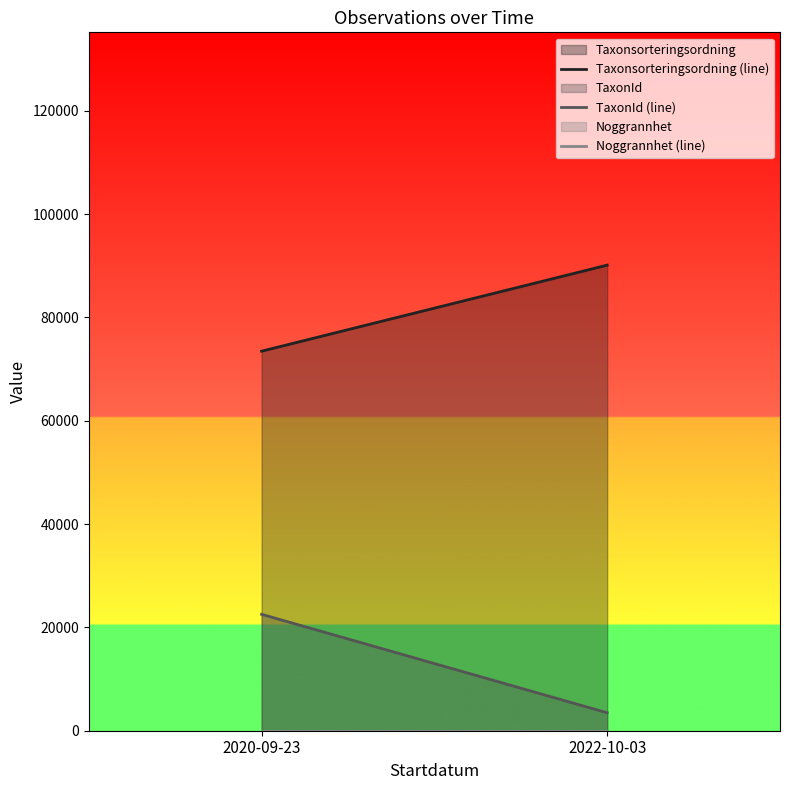

How many series are shown in this chart?

3